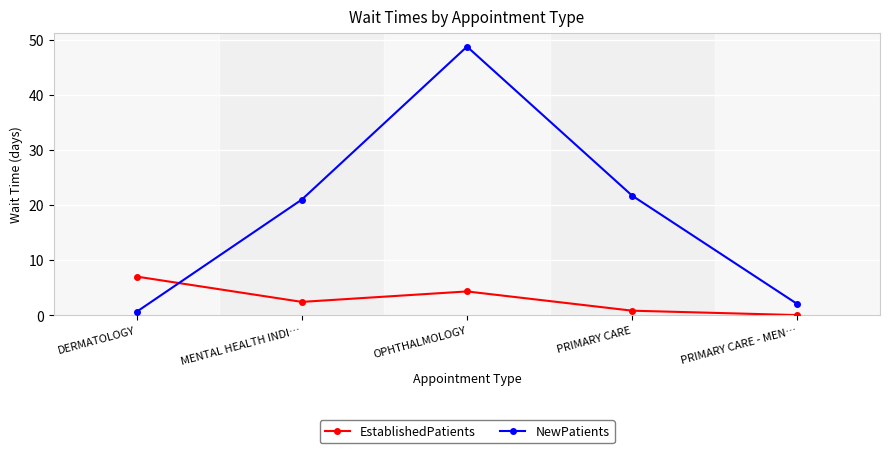

What is the label of the 2nd point from the left?

MENTAL HEALTH INDI…